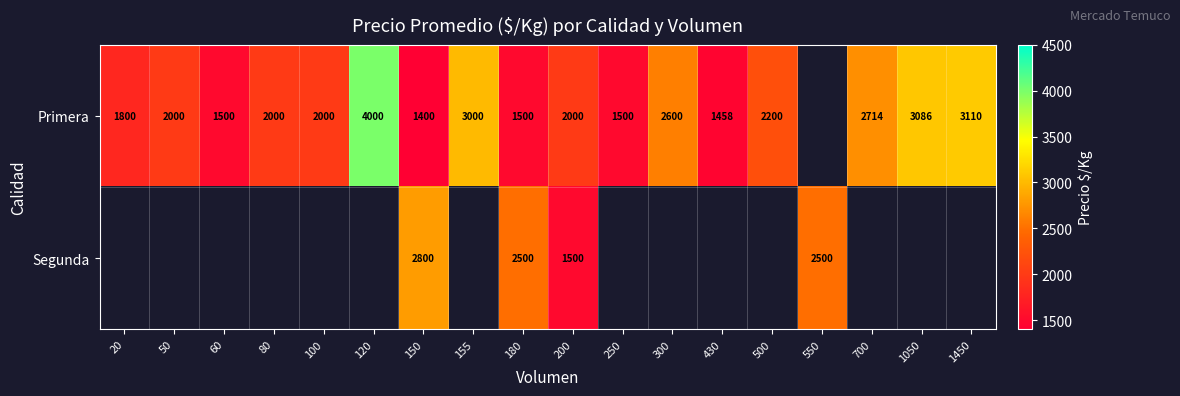

The Segunda series shows 2800 at 150. True or false?

True